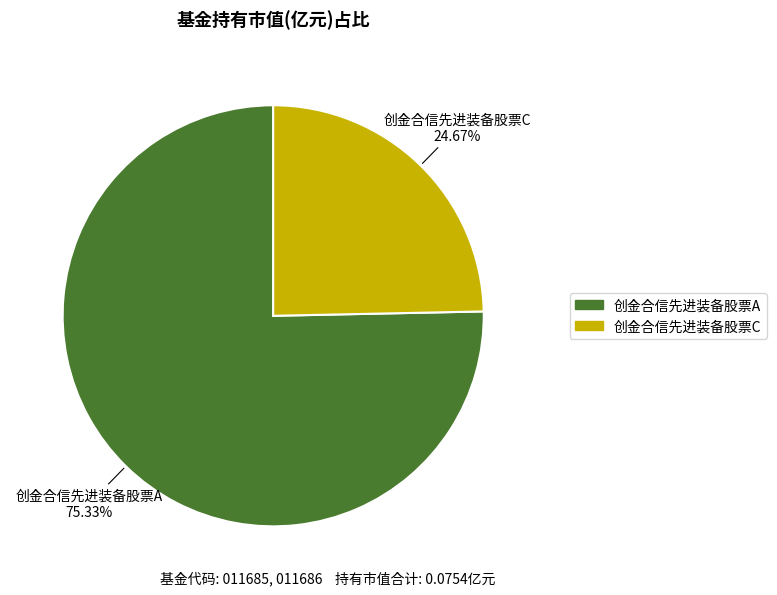

Which slice is the smallest?

创金合信先进装备股票C